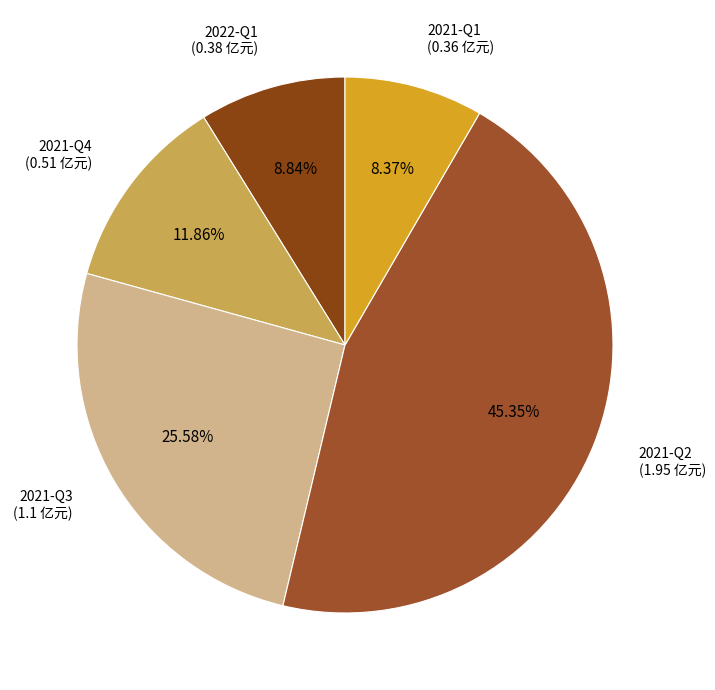

Is there a majority slice in this chart?

No